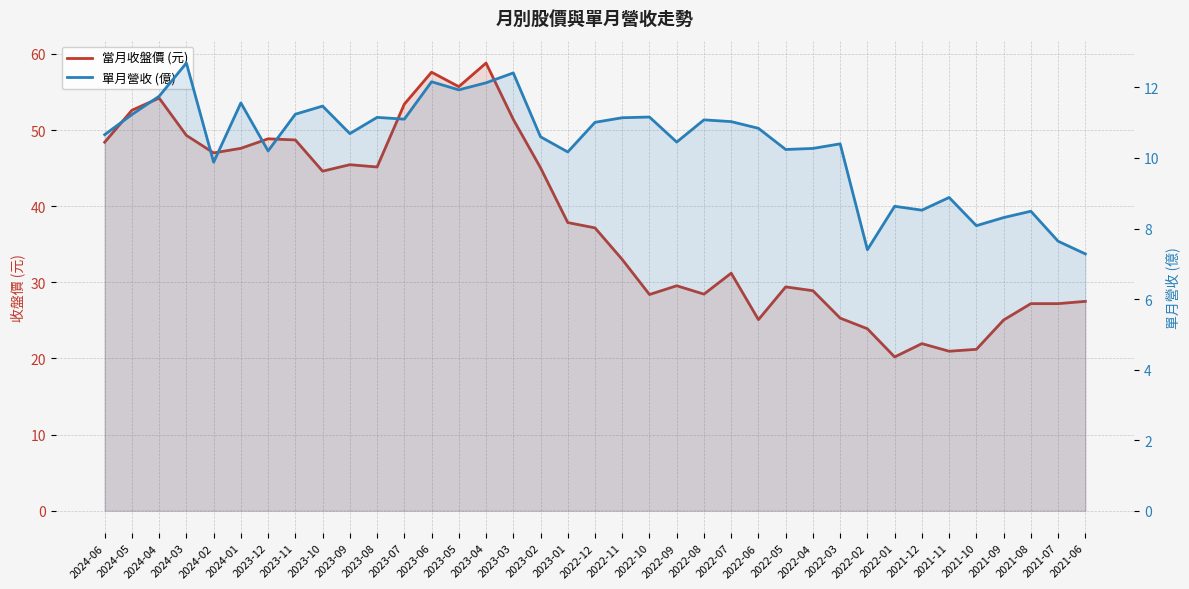

At how many categories does at least one series exceed 23?

33